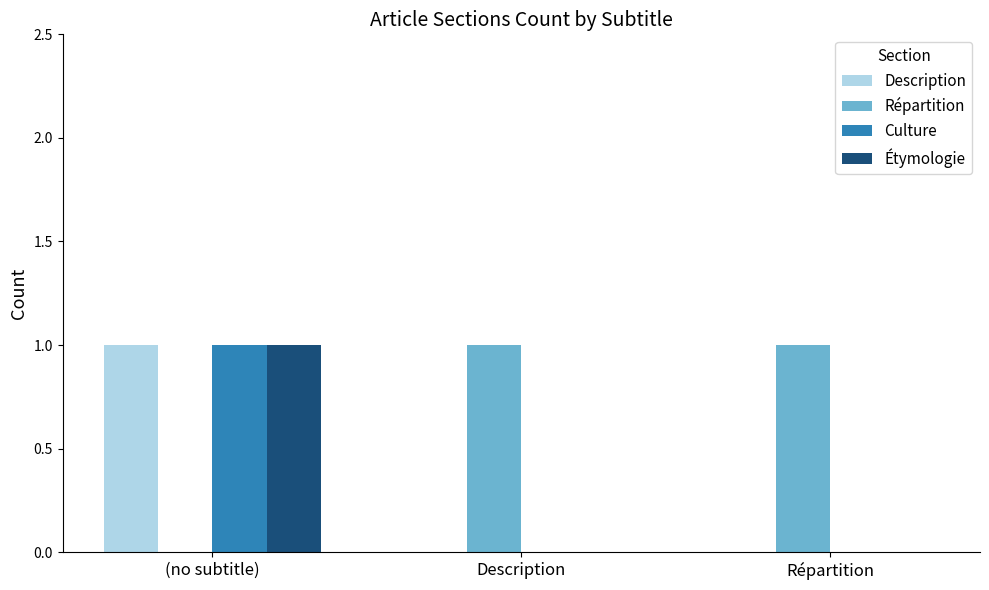

The value of Description at Description is 1. True or false?

False